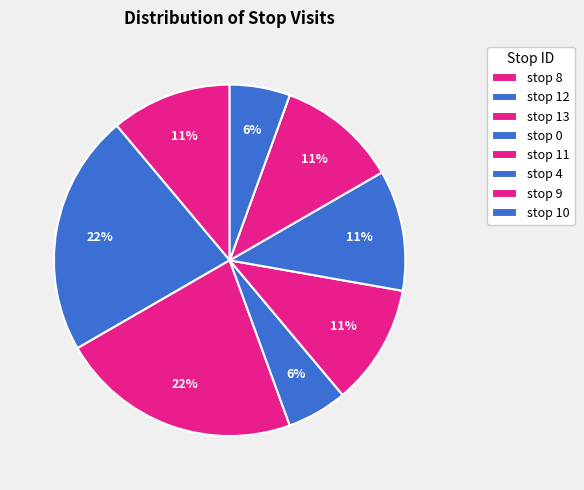

How much of the chart is everything except stop 11?

88.9%